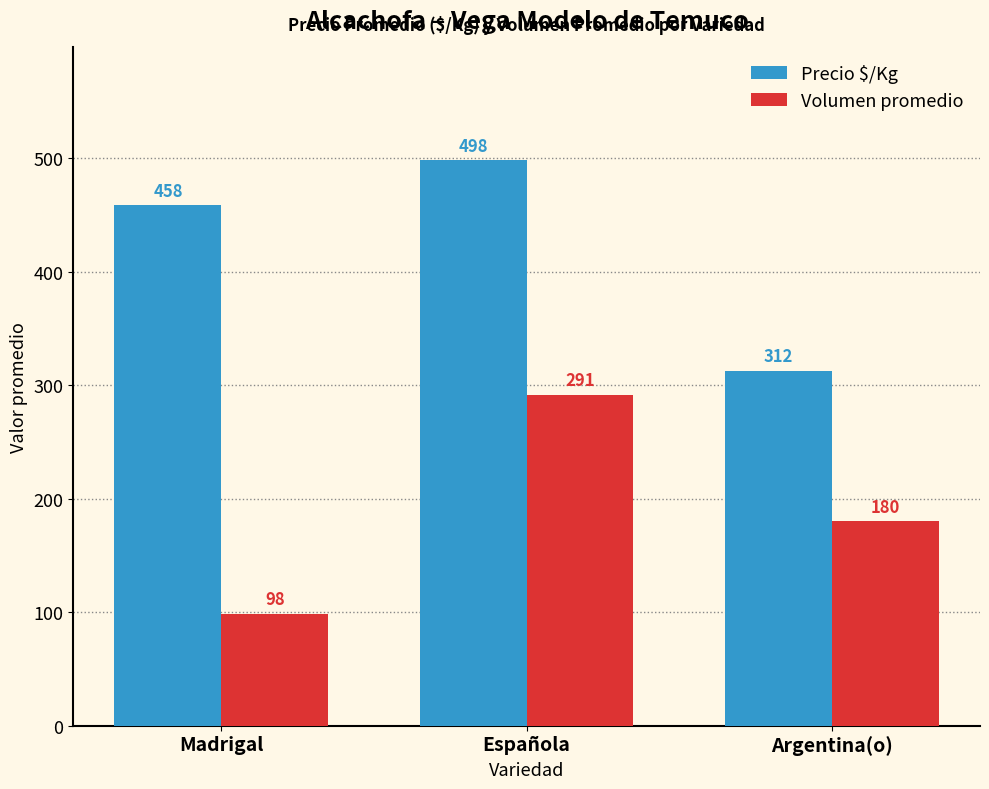

What is the average value of the Volumen promedio series?

190.0